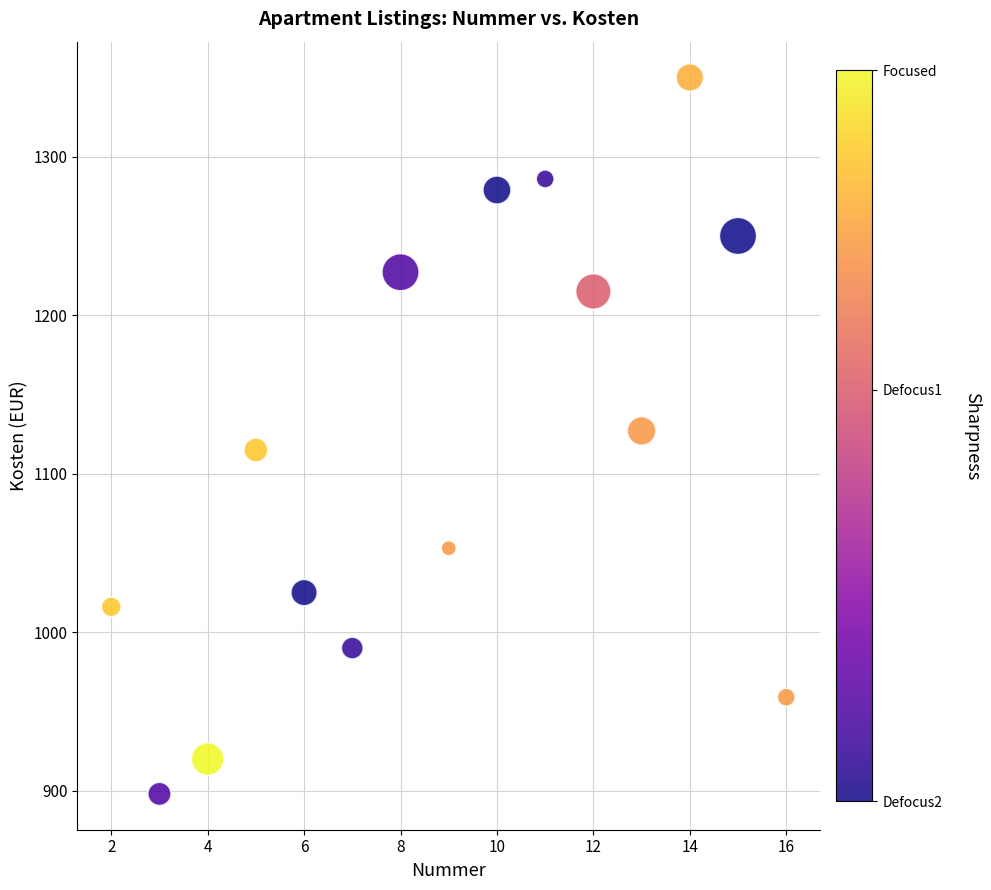

What is the range of Y values (max minus min)?

452.0